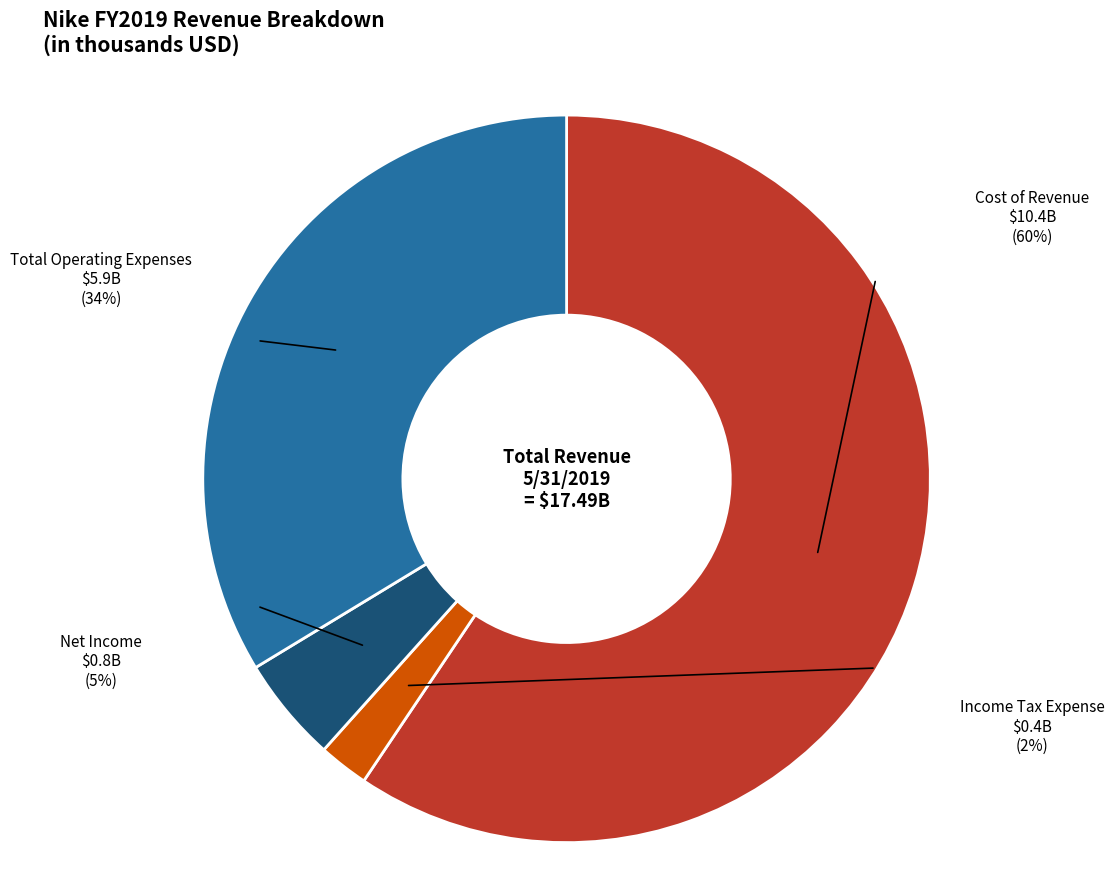

Which slice is the smallest?

Income Tax Expense